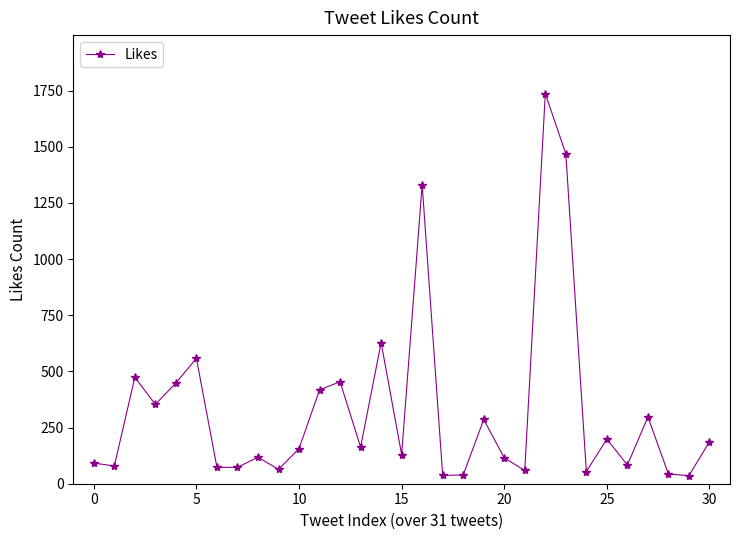

What is the value of the 11th point from the left?

156